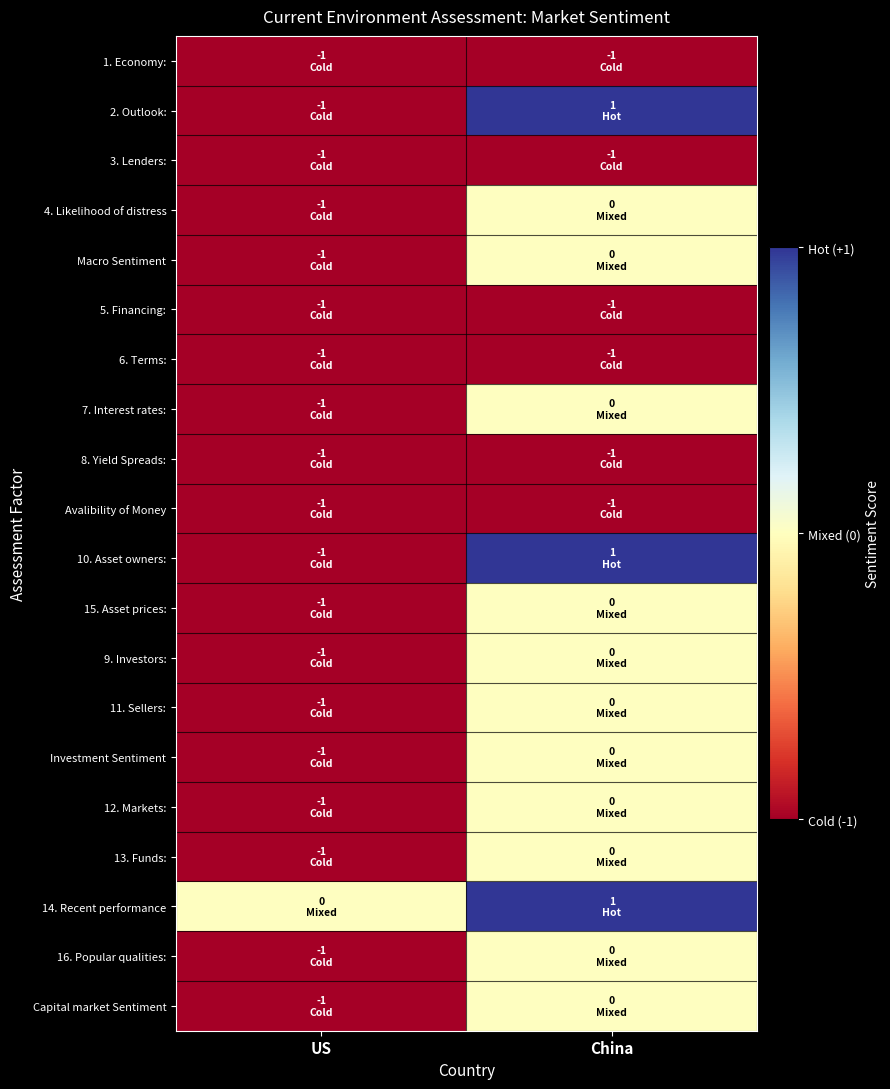

Reading left to right, what are all the values shown in this chart?

1. Economy:: US=-1	China=-1
2. Outlook:: US=-1	China=1
3. Lenders:: US=-1	China=-1
4. Likelihood of distress: US=-1	China=0
Macro Sentiment: US=-1	China=0
5. Financing:: US=-1	China=-1
6. Terms:: US=-1	China=-1
7. Interest rates:: US=-1	China=0
8. Yield Spreads:: US=-1	China=-1
Avalibility of Money: US=-1	China=-1
10. Asset owners:: US=-1	China=1
15. Asset prices:: US=-1	China=0
9. Investors:: US=-1	China=0
11. Sellers:: US=-1	China=0
Investment Sentiment: US=-1	China=0
12. Markets:: US=-1	China=0
13. Funds:: US=-1	China=0
14. Recent performance: US=0	China=1
16. Popular qualities:: US=-1	China=0
Capital market Sentiment: US=-1	China=0